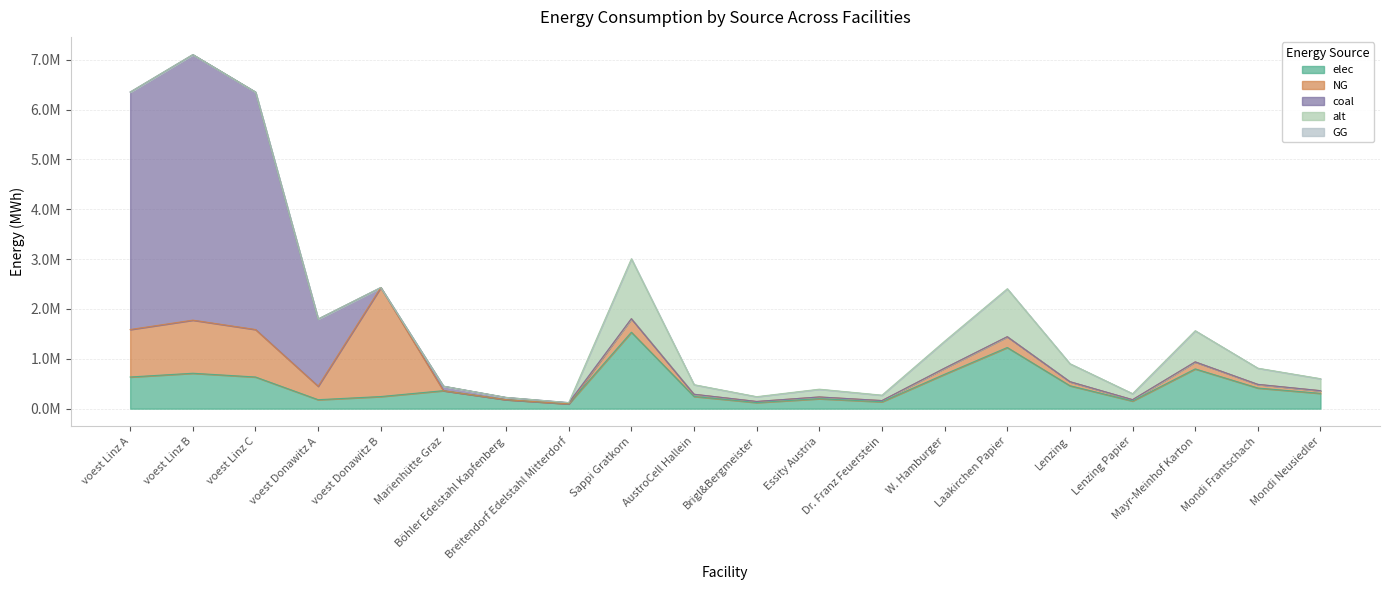

What position from the right is voest Linz C?

18